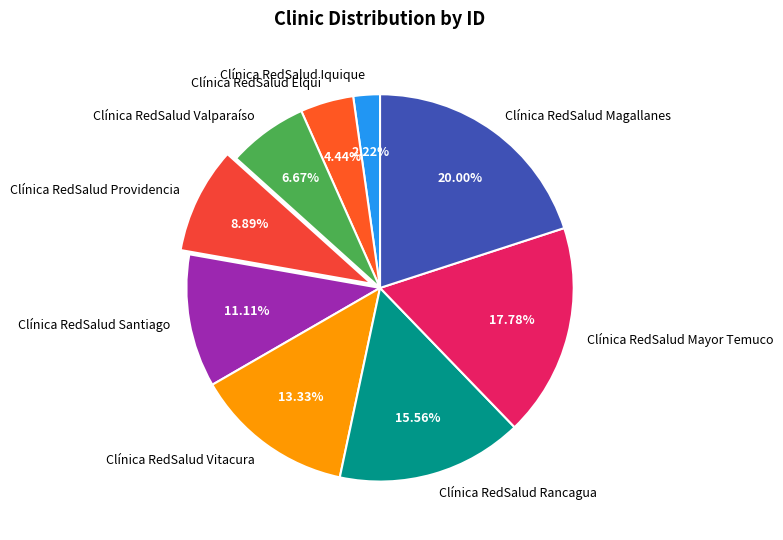

To the nearest percent, what percentage of the pie is Clínica RedSalud Valparaíso?

7%